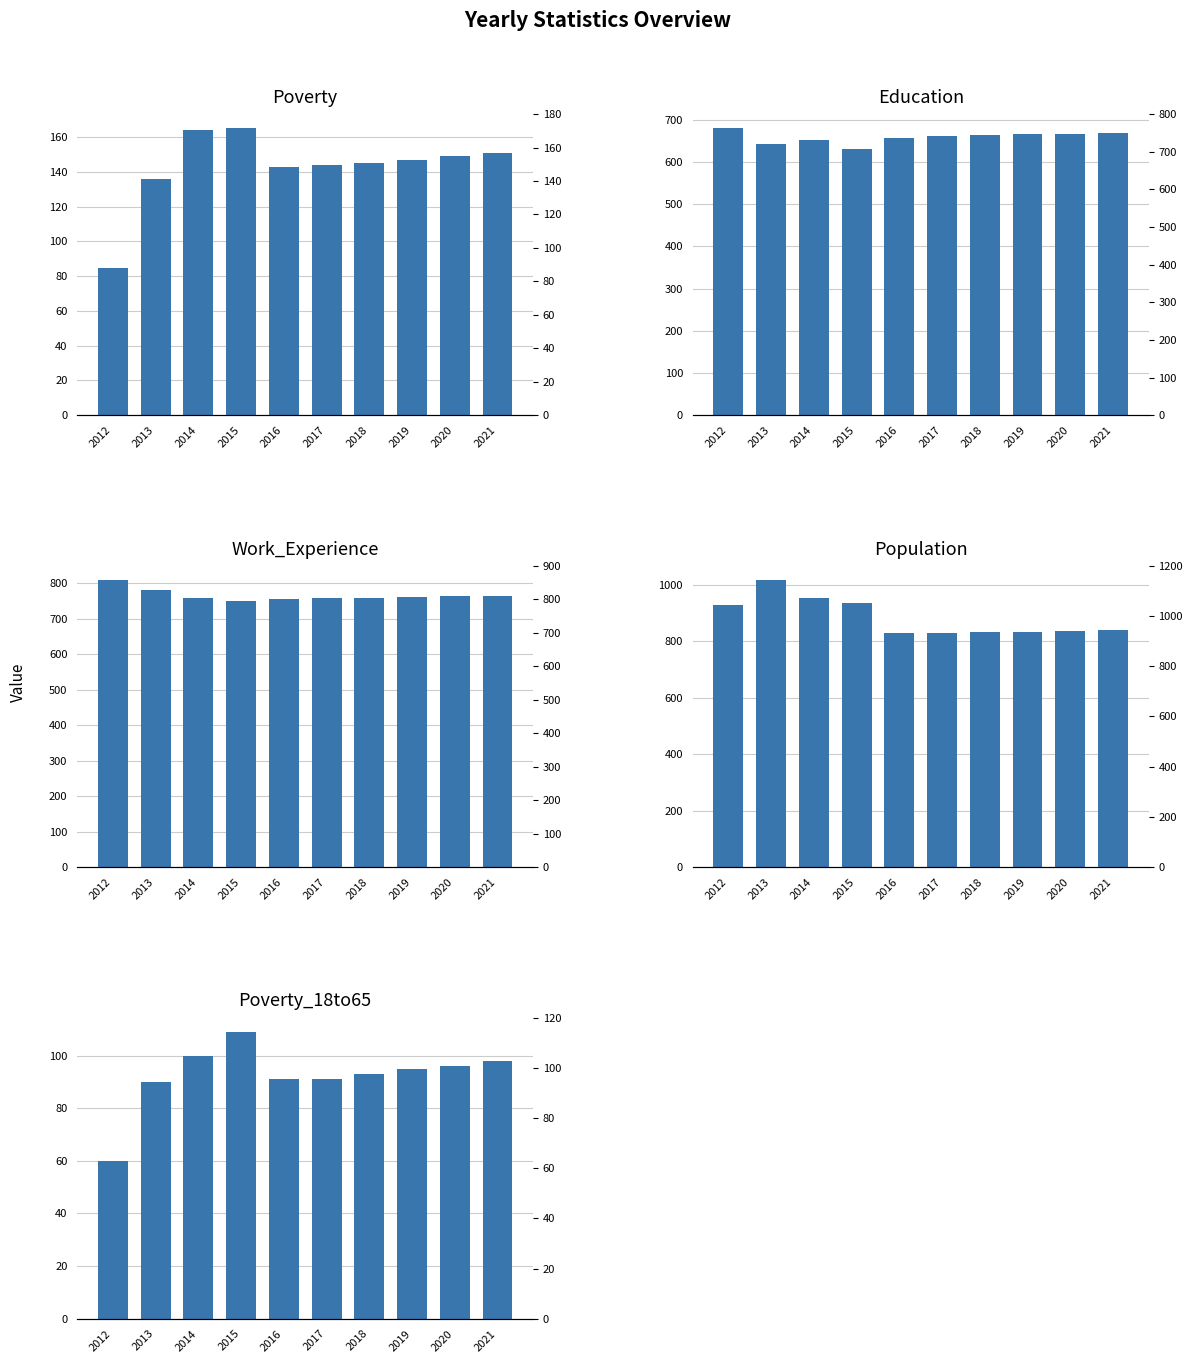

Which label corresponds to the smallest value in the chart?

2012